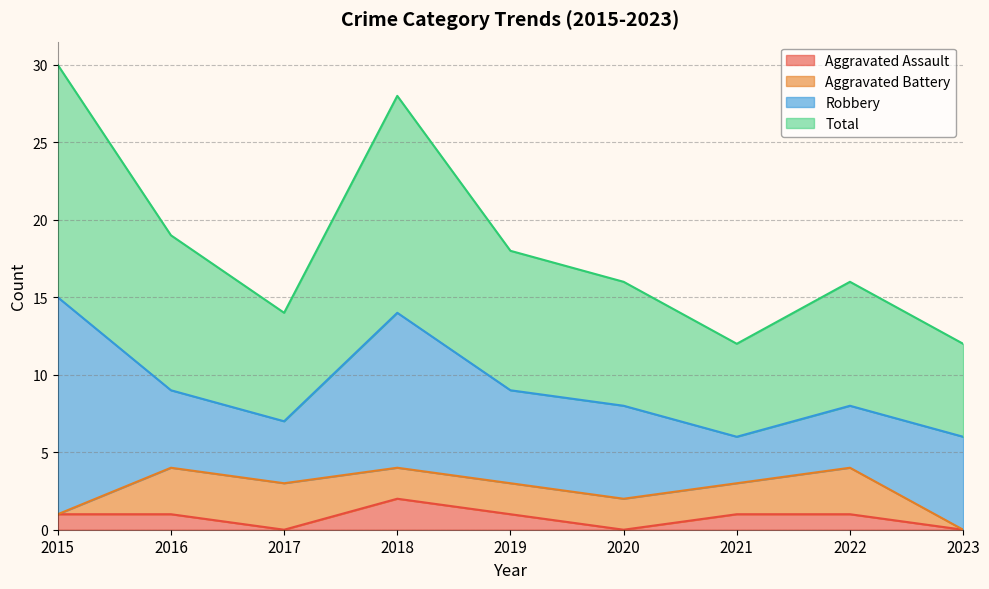

What is the value of the Total point at the 3rd from the left?

14